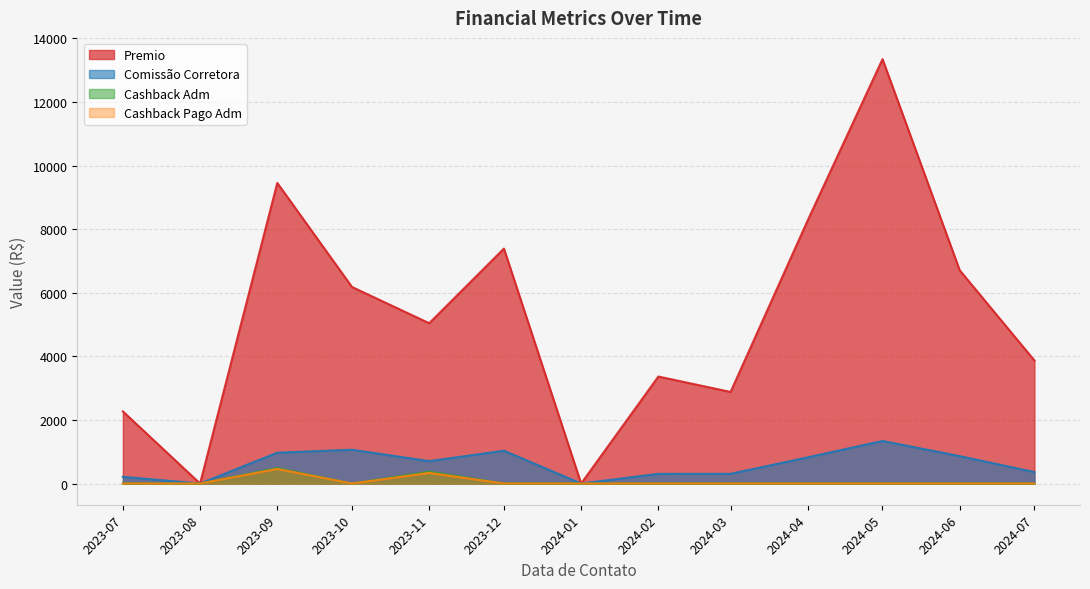

How many values in the Cashback Pago Adm series exceed 0?

2